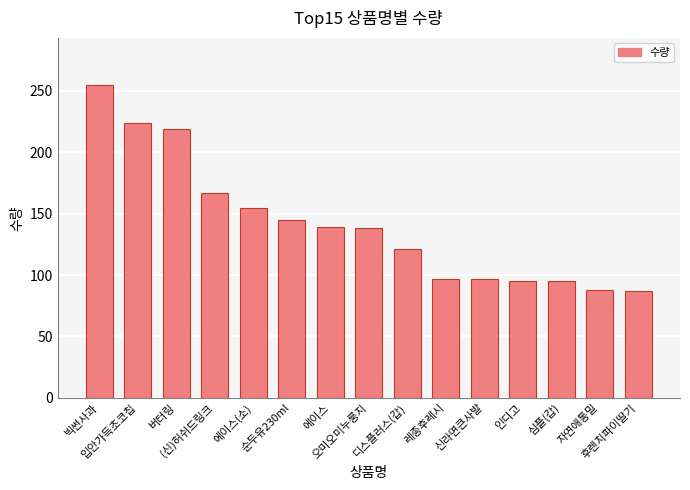

What is the difference between the maximum and minimum values?

168